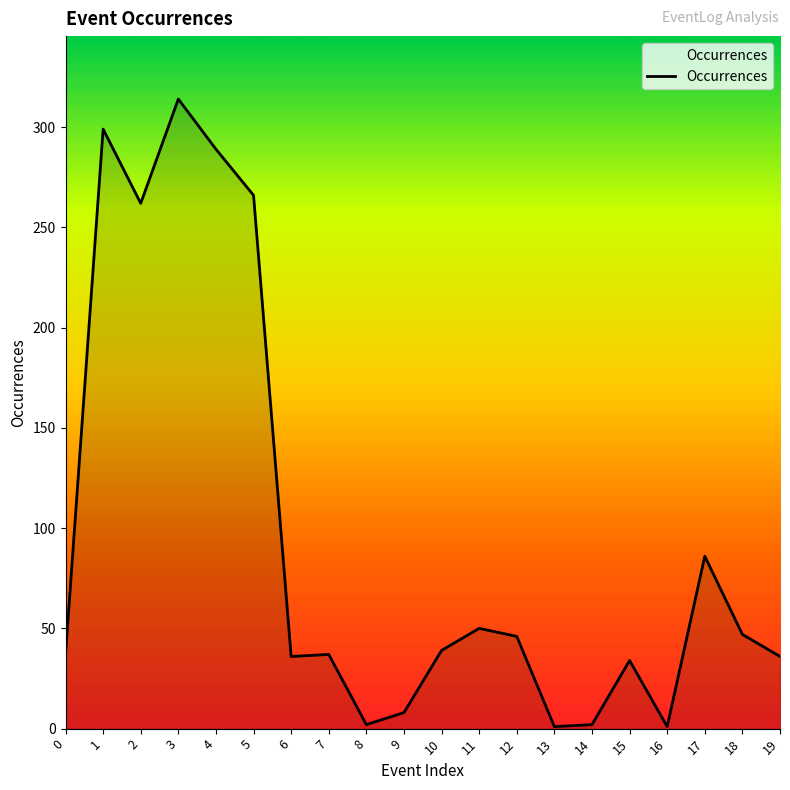

What is the difference between the second highest and second lowest values?

298